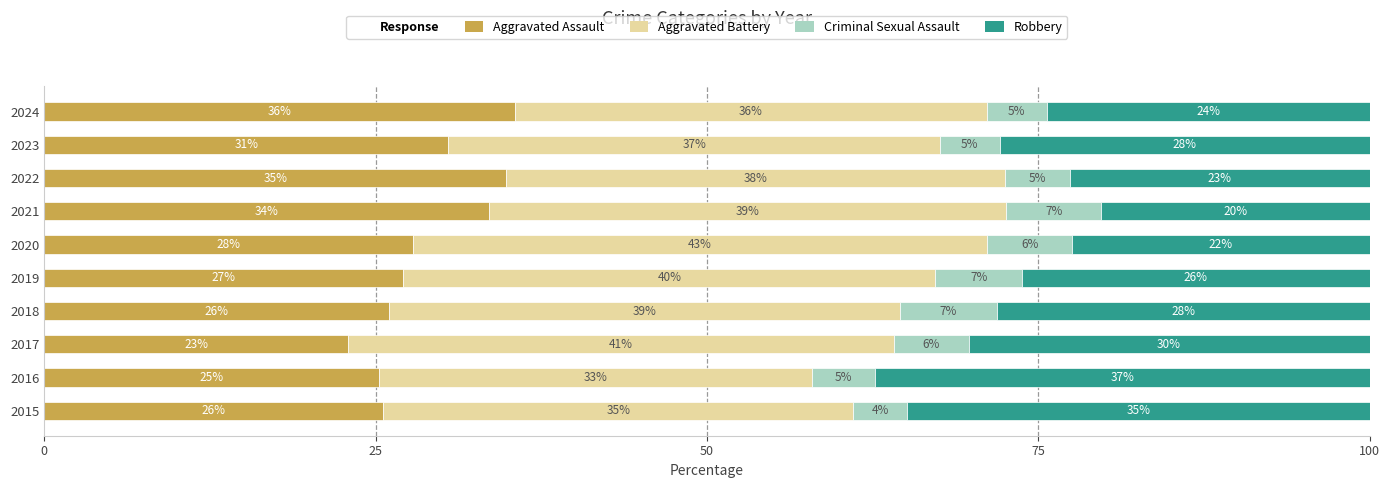

Read the Aggravated Assault value at 2015.

25.6